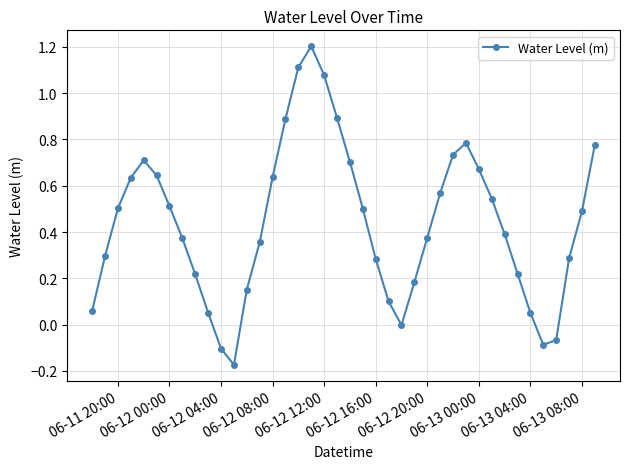

What is the difference between the maximum and minimum values?

1.4